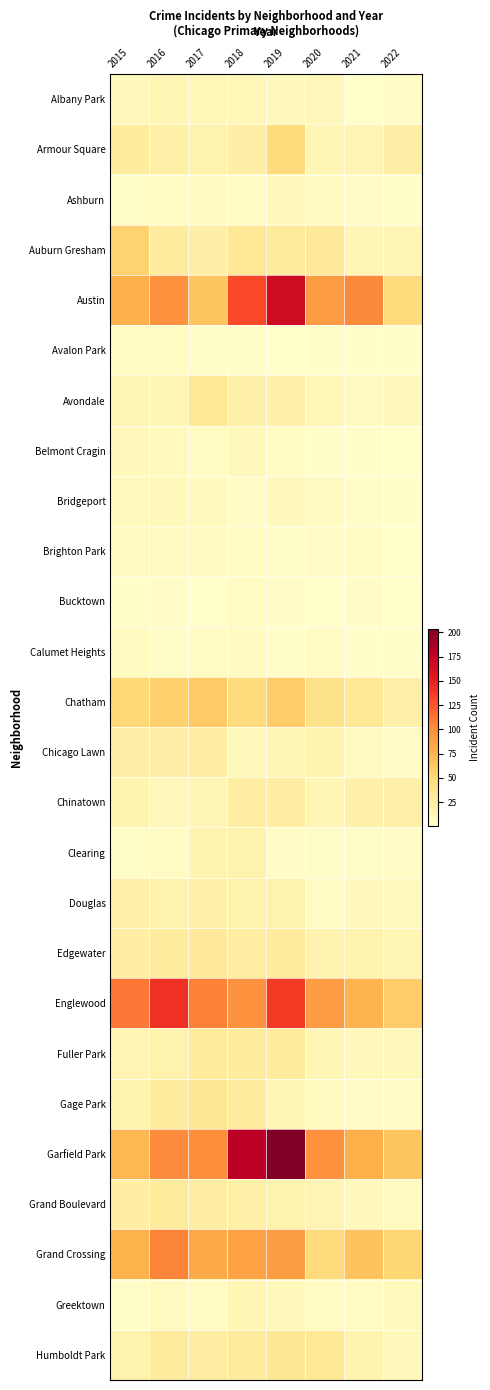

Which series has the largest total across all categories?

Garfield Park